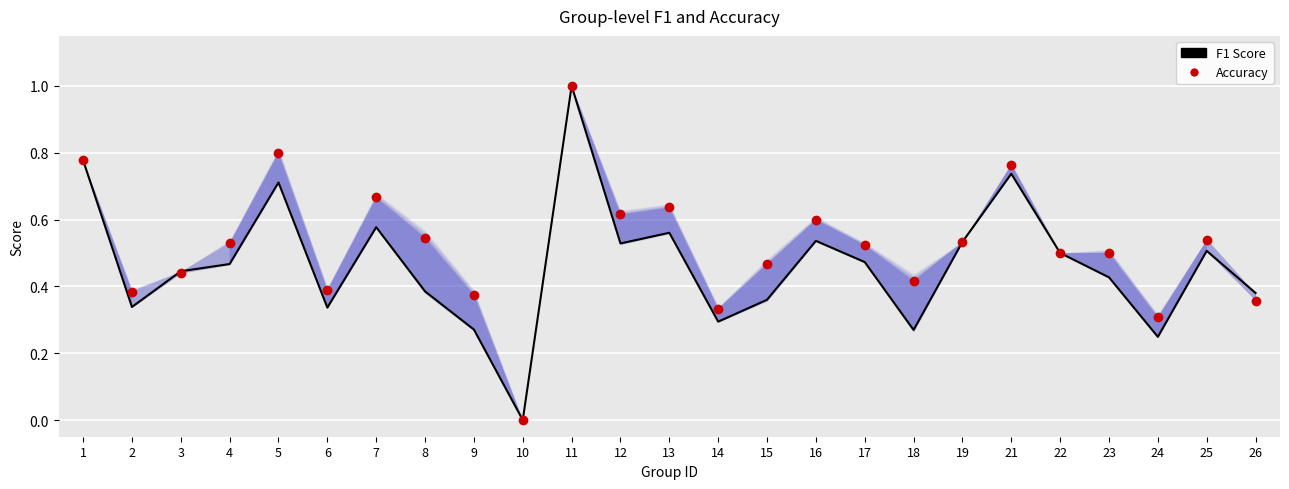

Rank the series by their average value, from highest to lowest.

Accuracy, F1 Score